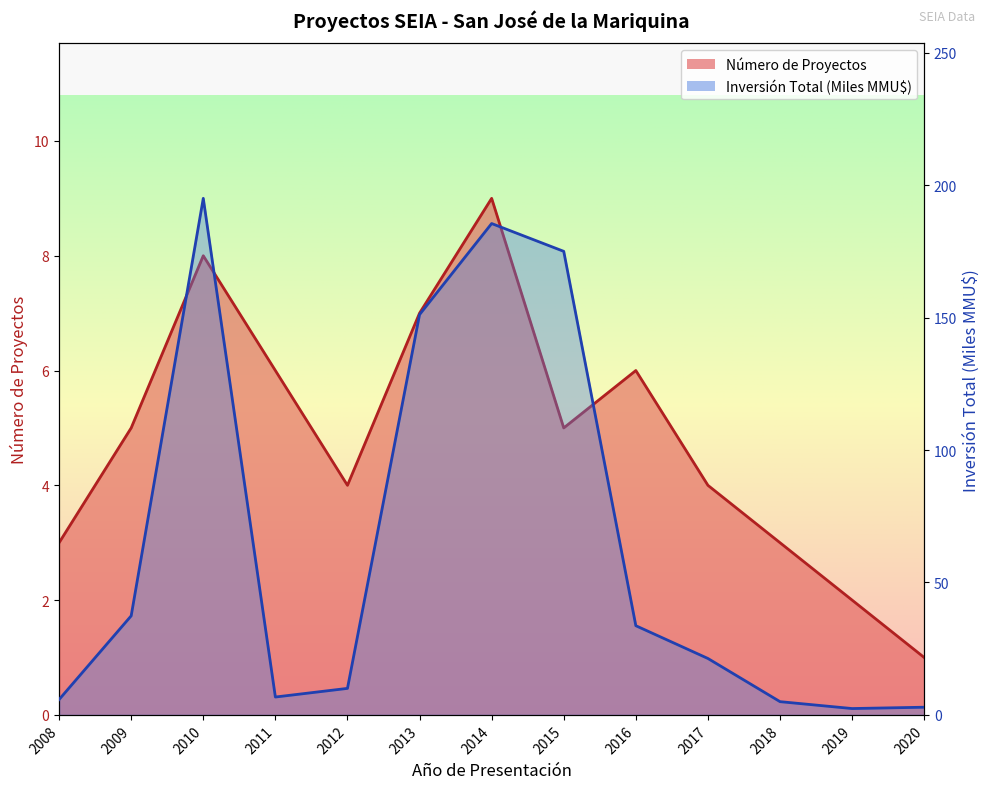

How many series are shown in this chart?

2